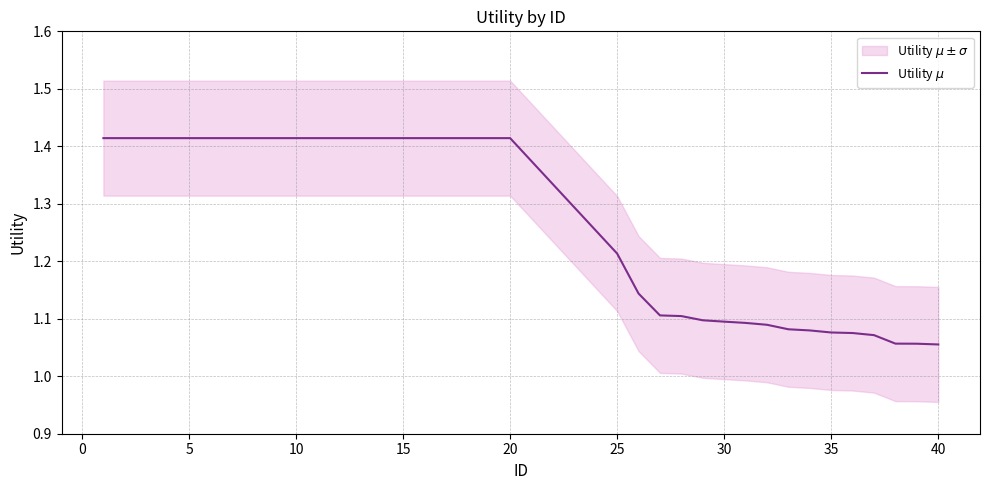

Does the chart display data point markers on the line(s)?

No